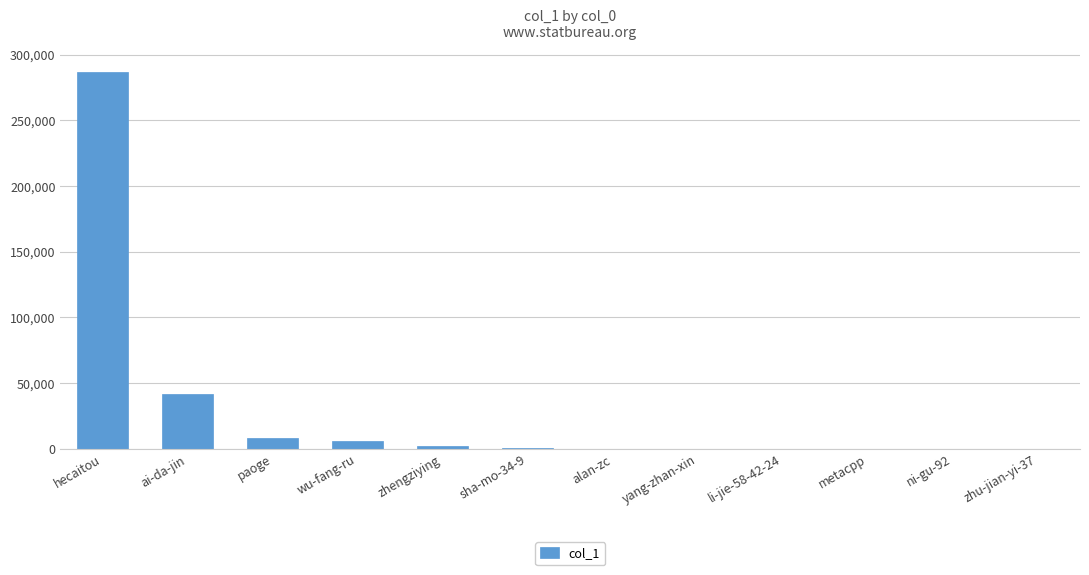

Which category has the highest value across all series?

hecaitou